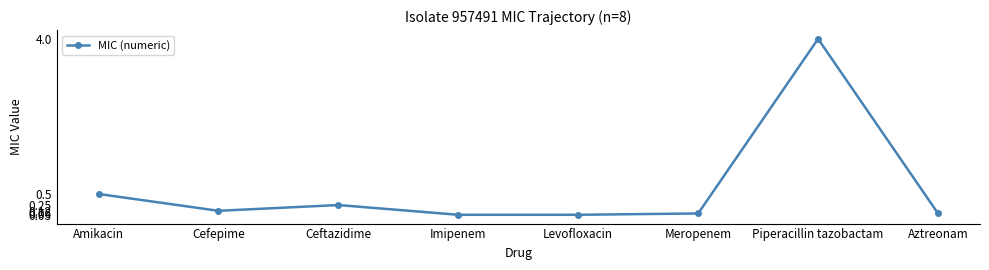

What is the difference between the maximum and minimum values?

4.0